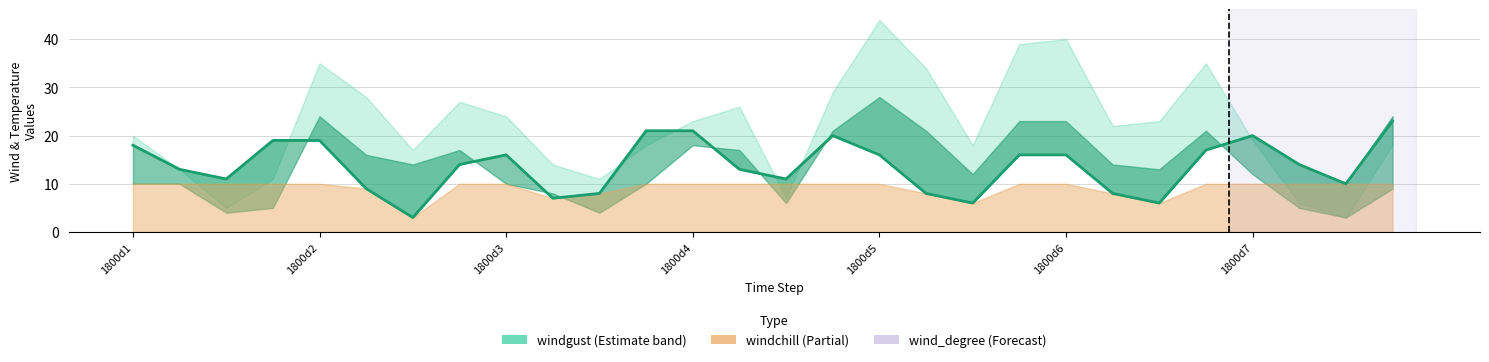

Read the value at 1800d3, to the nearest 5.

10